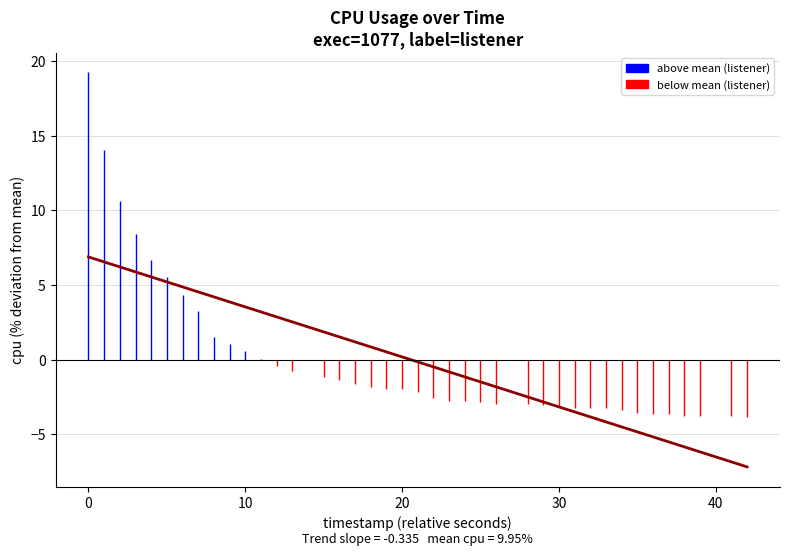

What is the change in value from −10 to 0?

-14.1